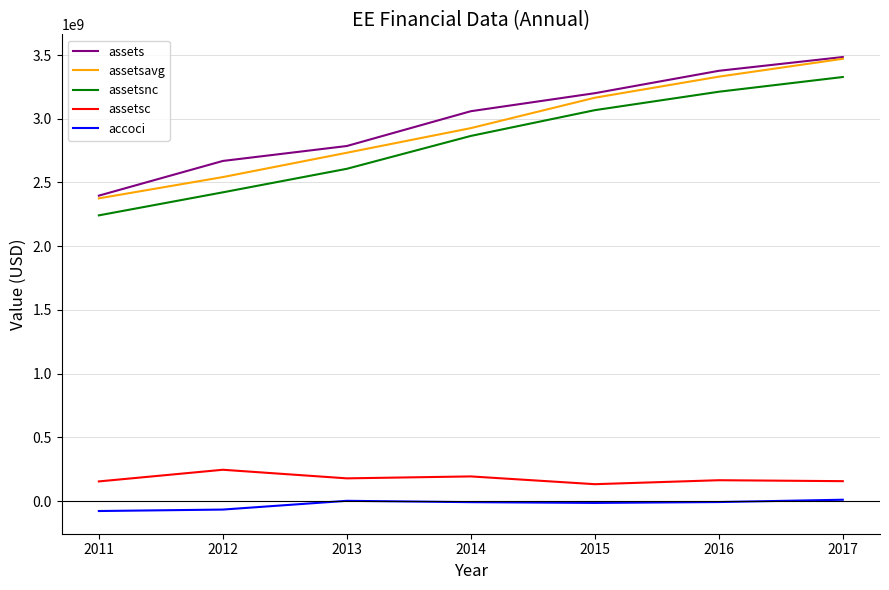

What is the total value across all series at 2017?

10450252500